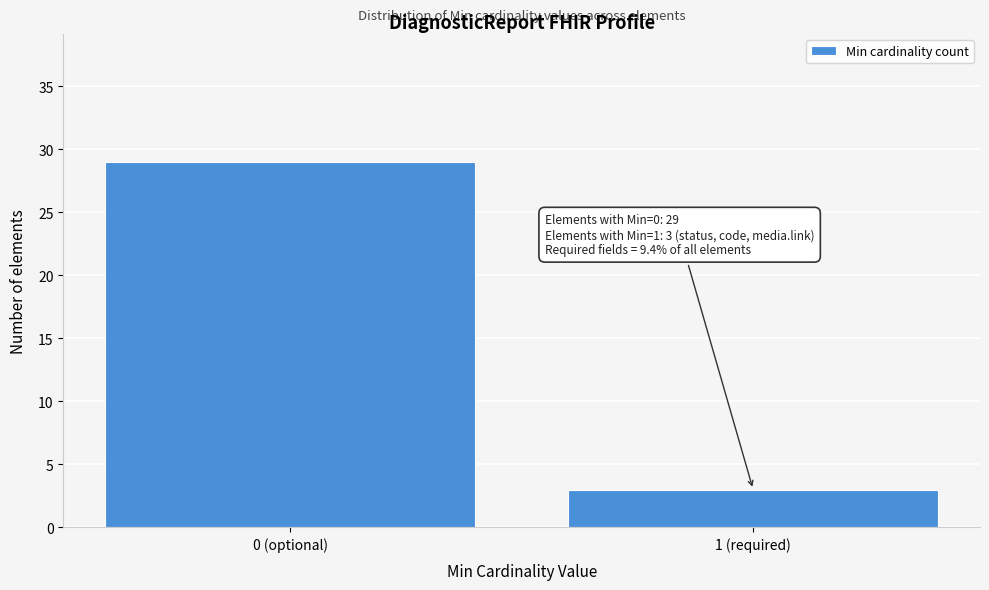

Reading left to right, what are all the values shown in this chart?

29	3